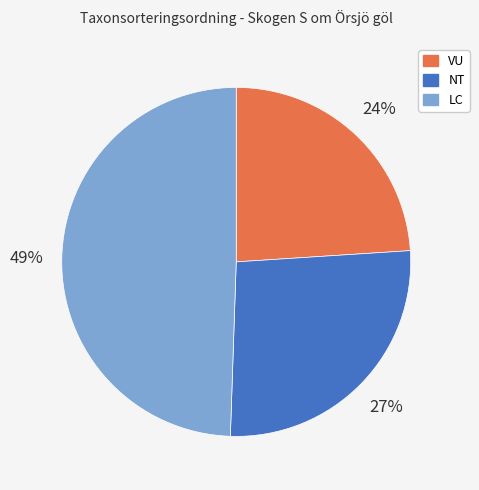

What percentage is the LC slice, to the nearest percent?

49%